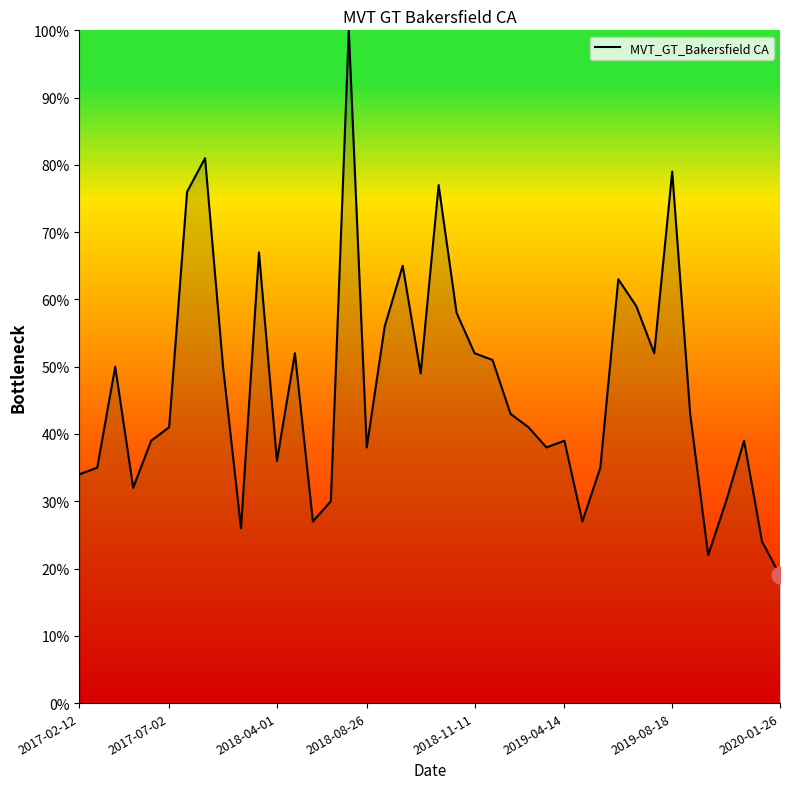

How many categories are shown in the chart?

40